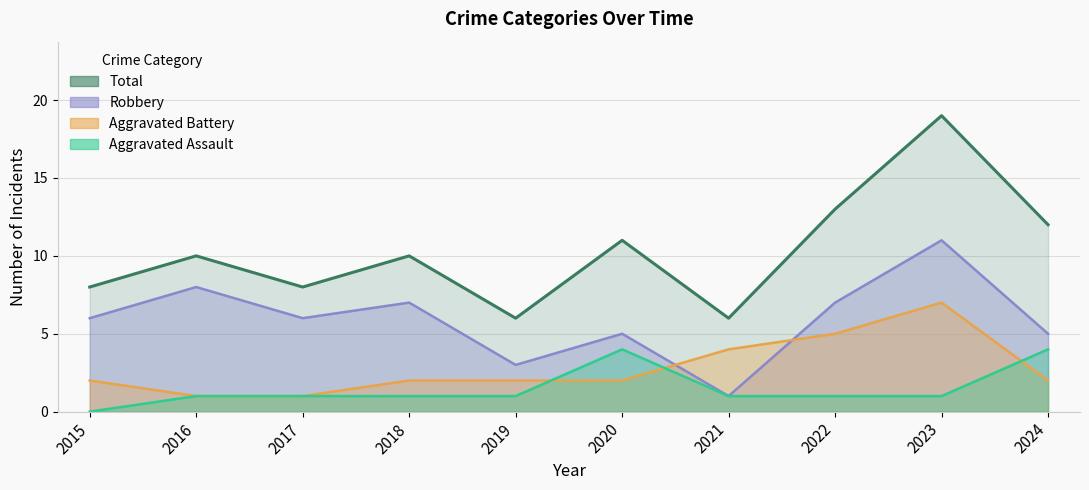

What is the value of the Aggravated Battery point at the 6th from the left?

2